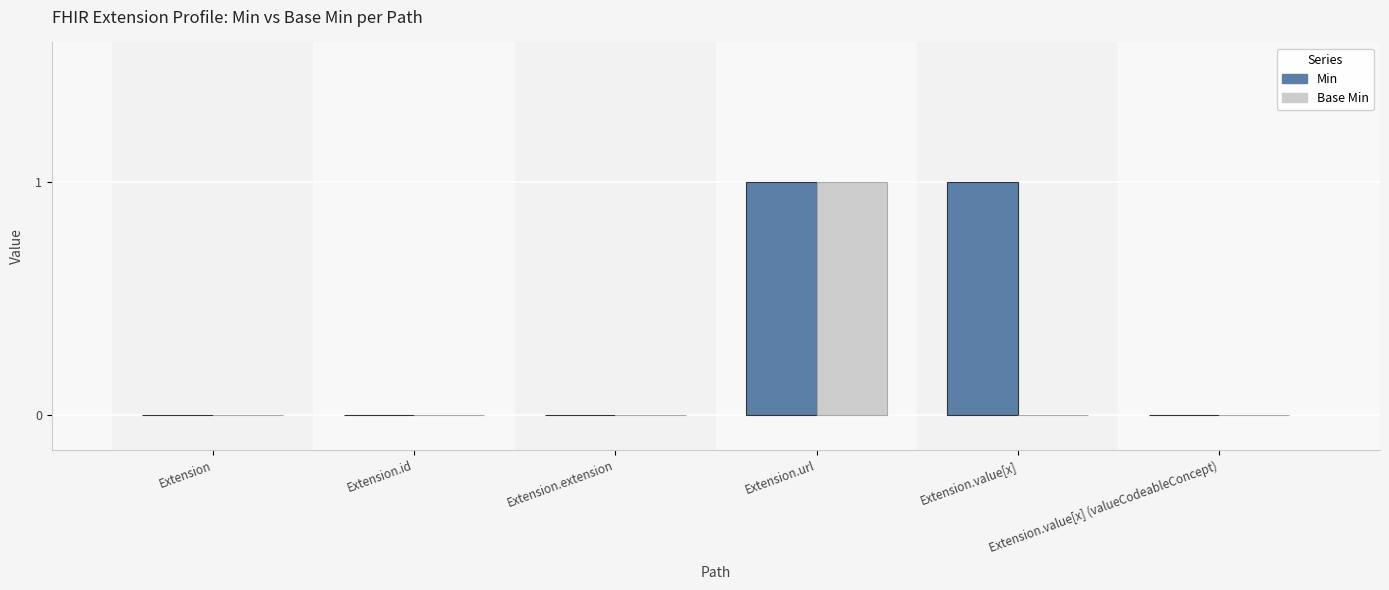

What are all the series names shown in the legend?

Min, Base Min